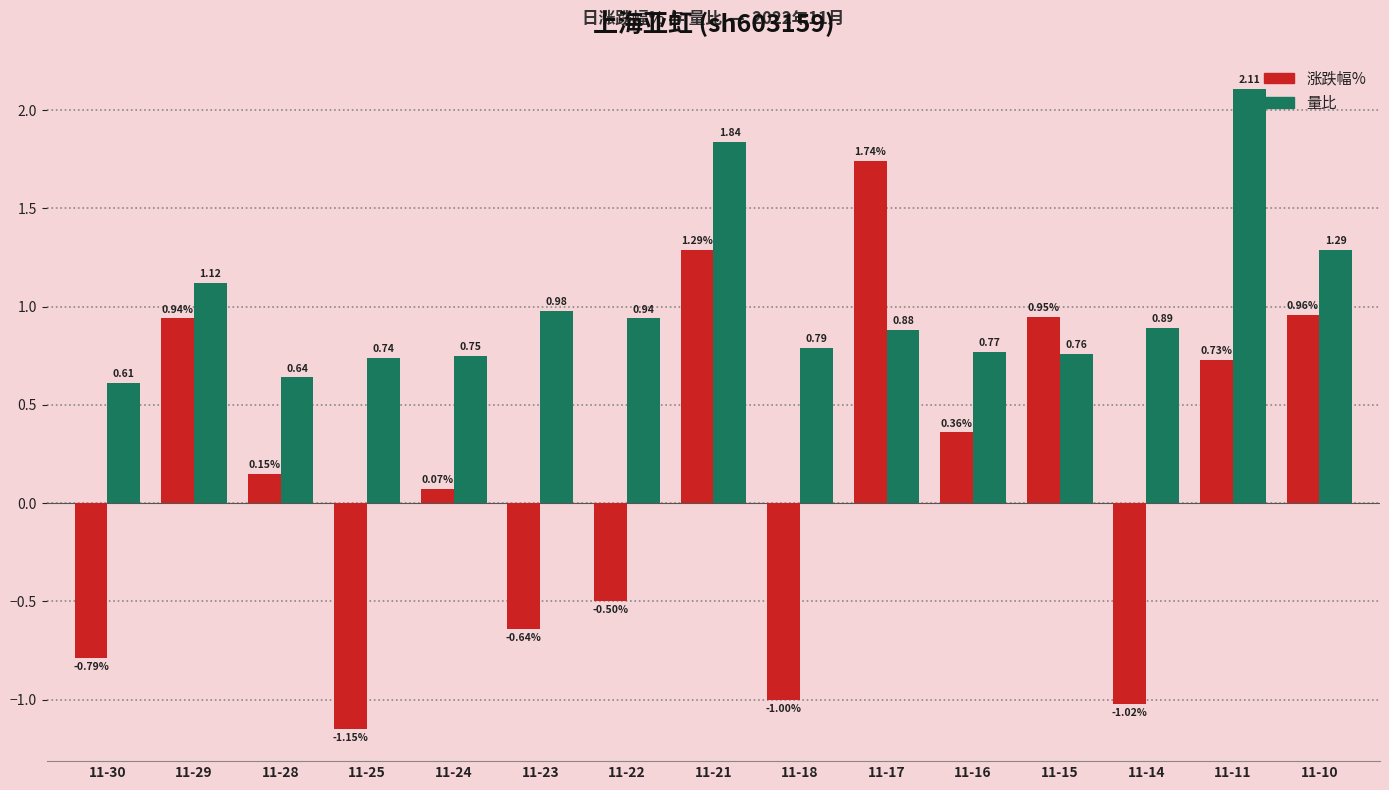

At which category does the chart reach its peak across all series?

11-11